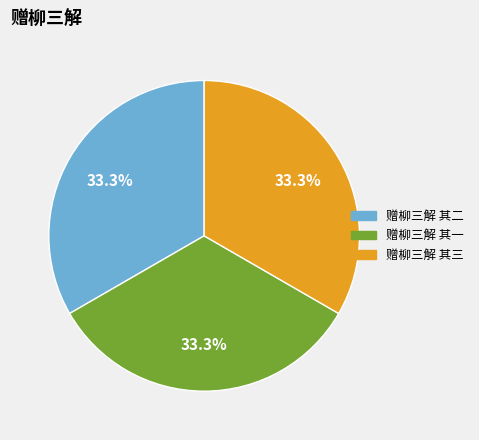

To the nearest percent, what portion does 赠柳三解 其三 represent?

33%